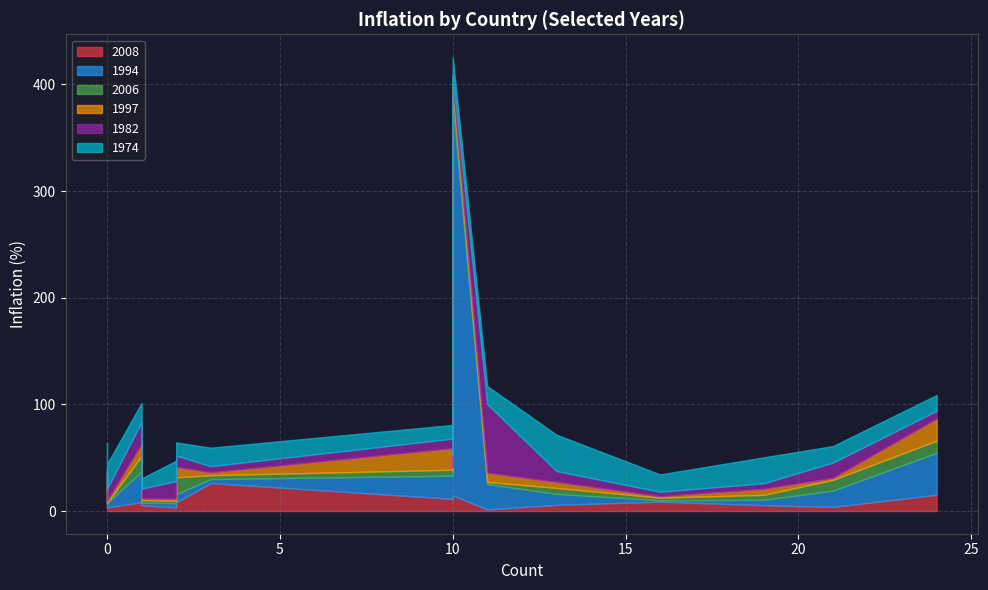

Which series has the largest total across all categories?

1994